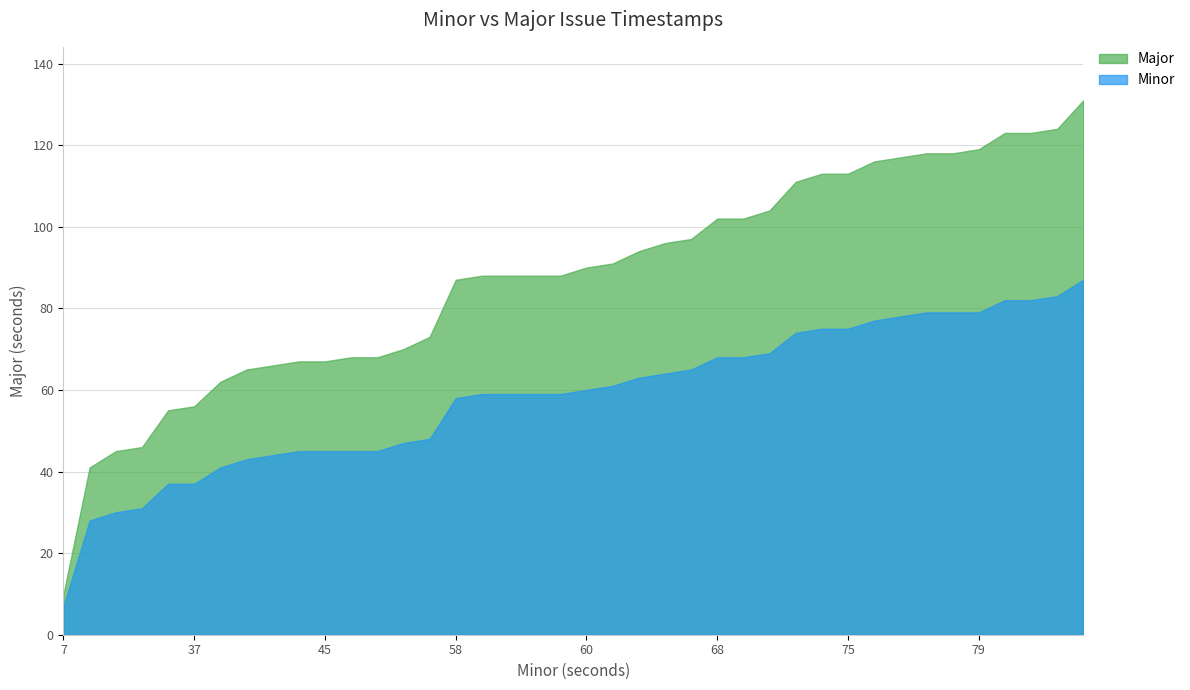

Rank the categories by value from lowest to highest.

7, 28, 30, 31, 37, 37, 41, 43, 44, 45, 45, 45, 45, 47, 48, 58, 59, 59, 59, 59, 60, 61, 63, 64, 65, 68, 68, 69, 74, 75, 75, 77, 78, 79, 79, 79, 82, 82, 83, 87